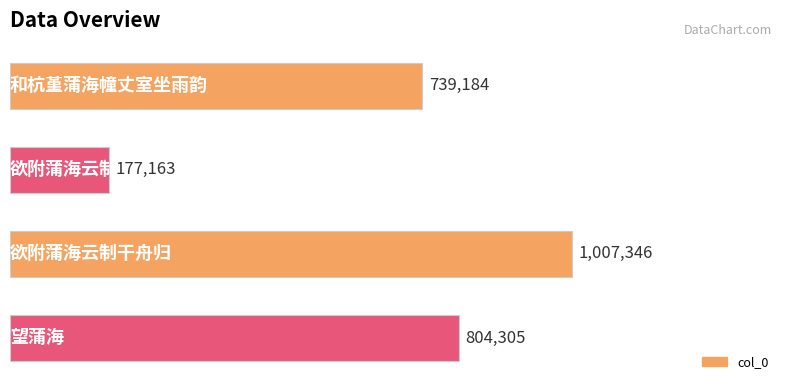

Reading top to bottom, transcribe all the data shown in this chart.

739184	177163	1007346	804305